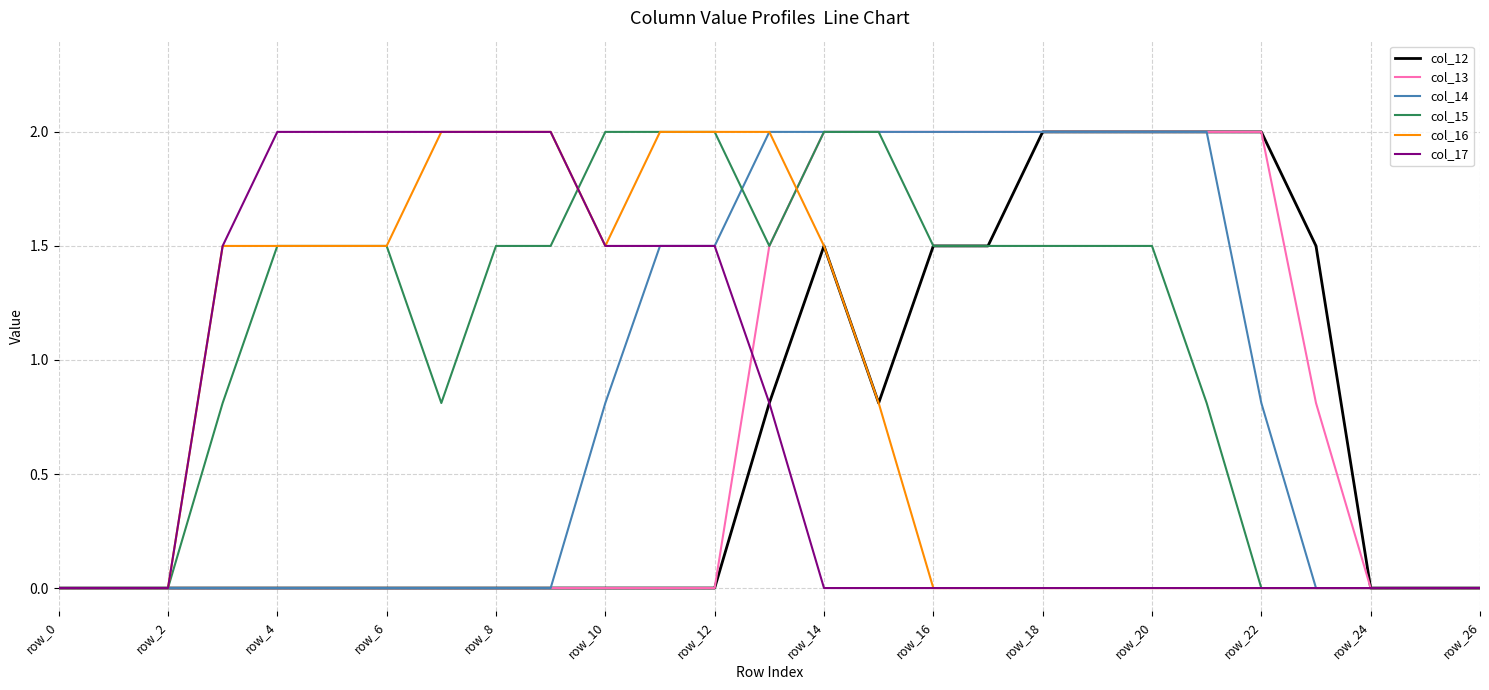

What is the highest value of the col_17 series?

2.0